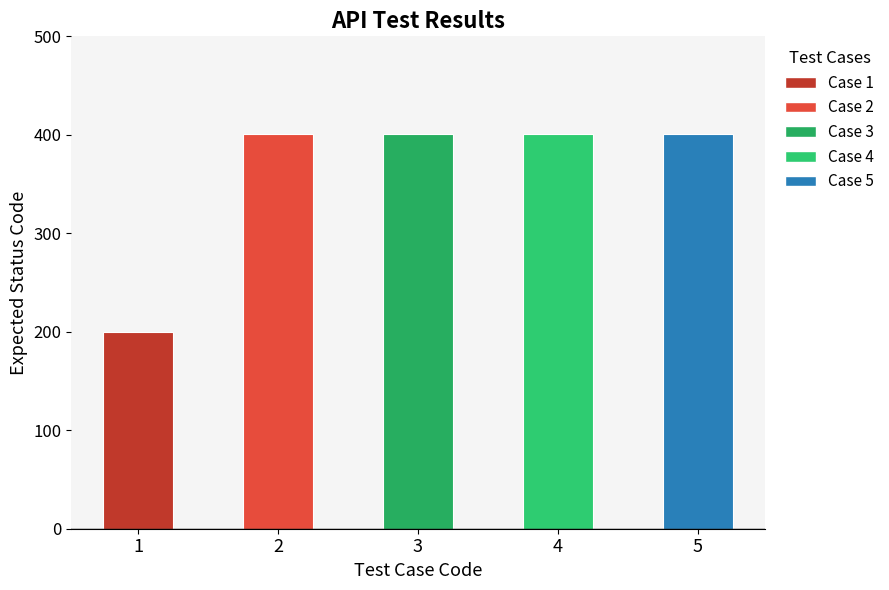

Count the number of data series in this chart.

1